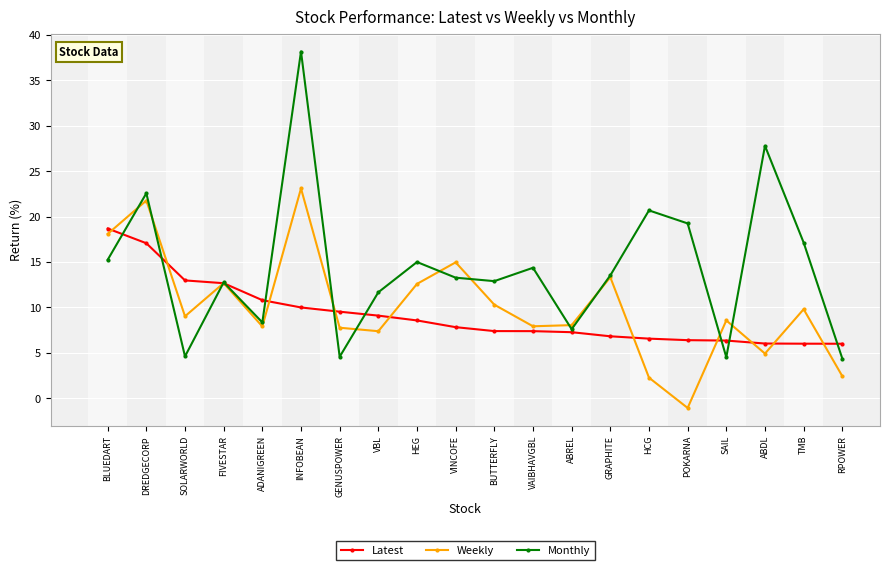

What is the average value of the Monthly series?

14.4